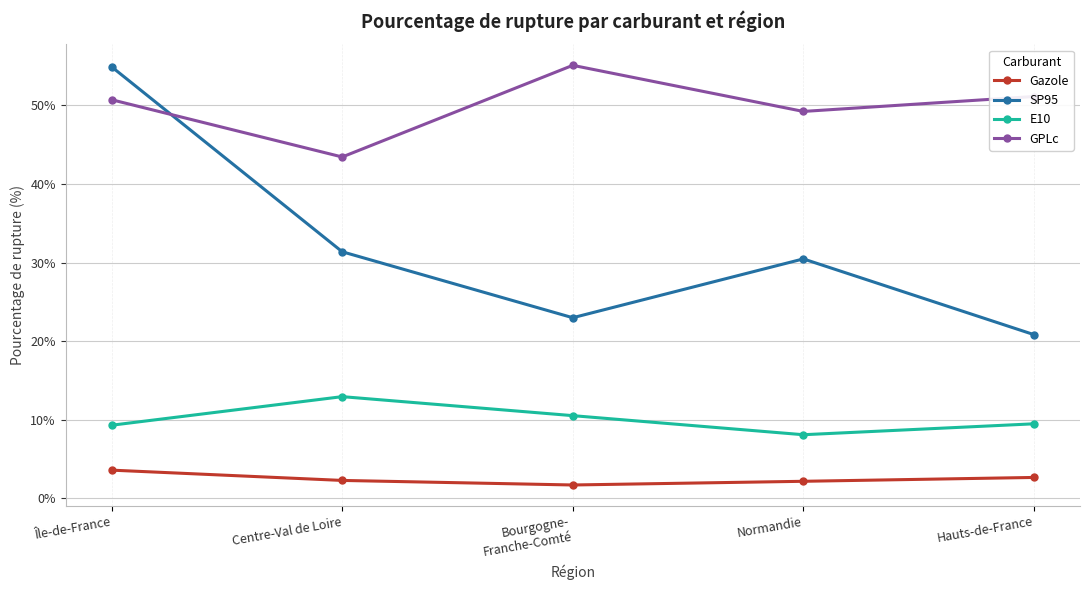

Where is the first local minimum for E10?

Normandie